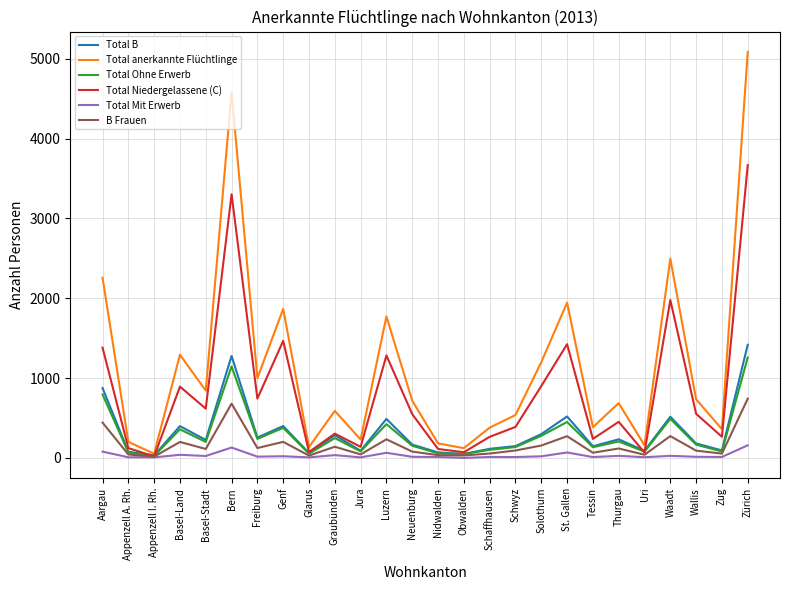

At which category is the sum across all series the highest?

Zürich